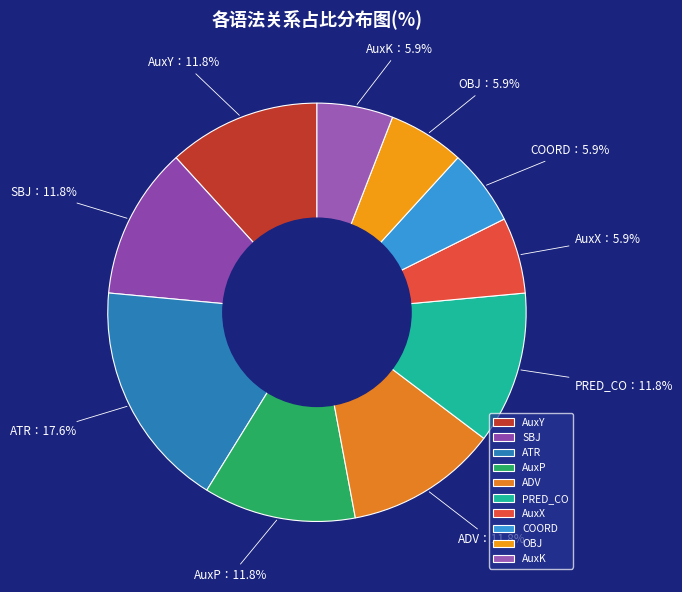

True or false: SBJ accounts for 12% of the total.

True